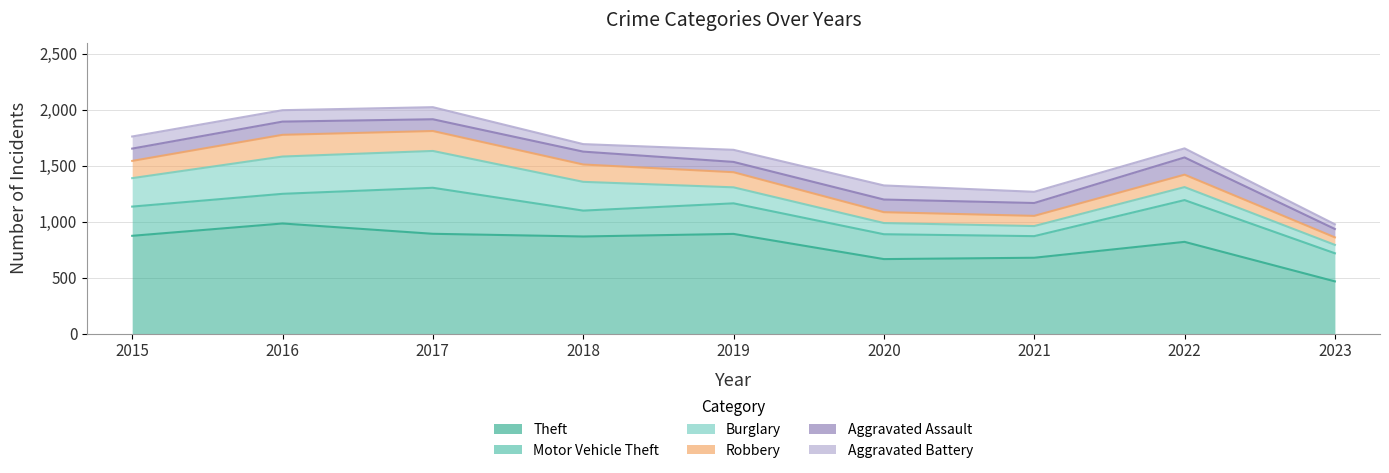

True or false: Theft has a value of 441 at 2020.

False